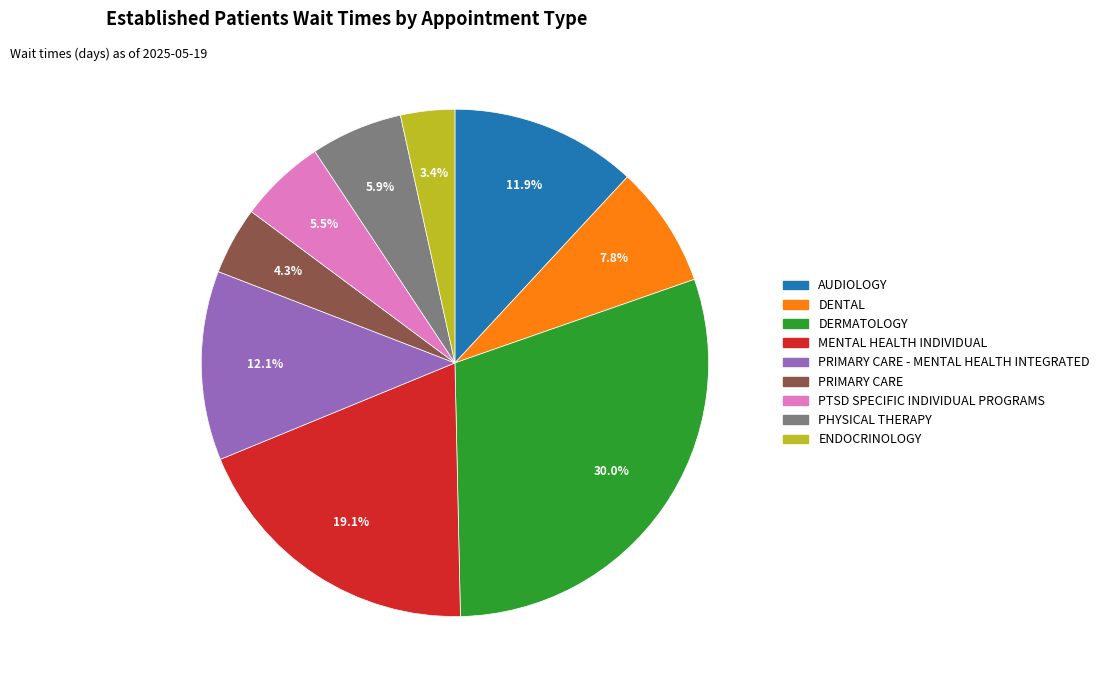

Is there any slice that represents more than half of the pie?

No